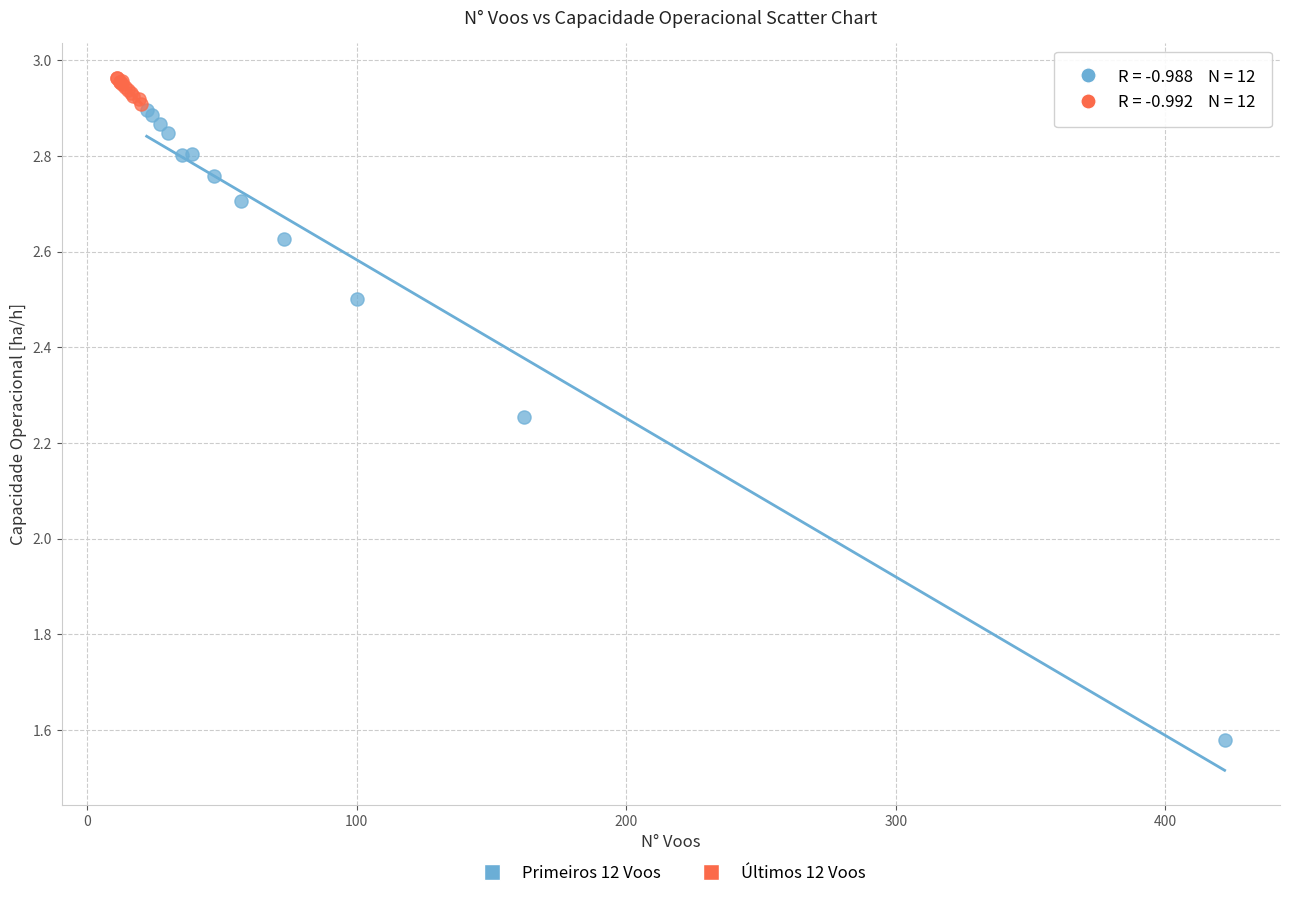

Which series reaches the maximum Y coordinate?

Últimos 12 Voos